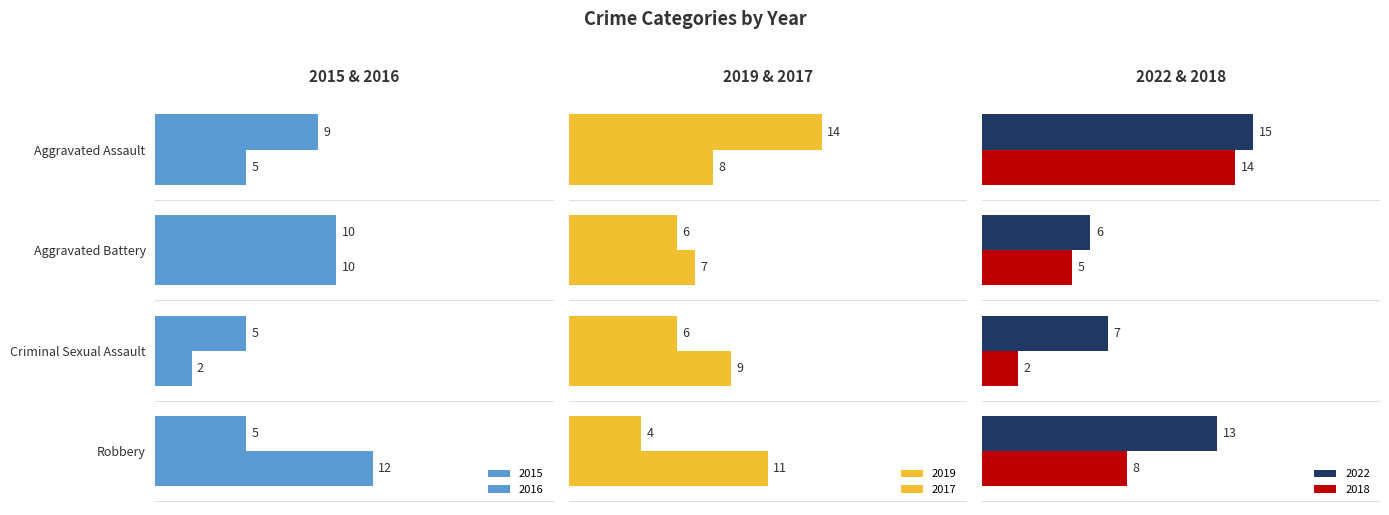

What is the label of the 2nd bar from the left?

Aggravated Battery